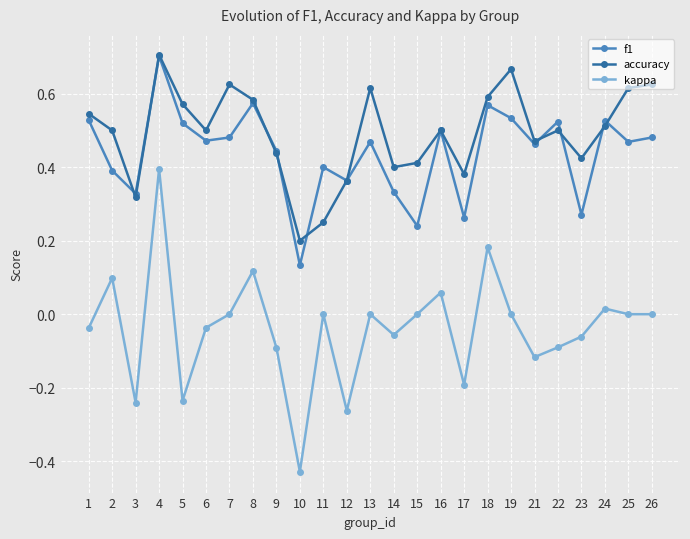

Does the chart have visible grid lines?

Yes